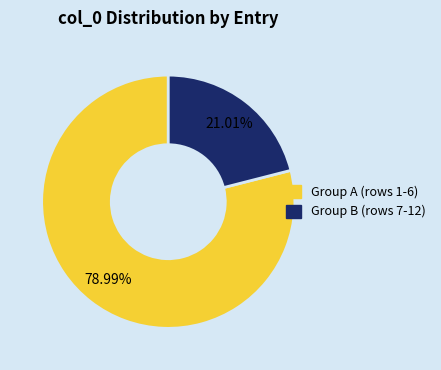

Does any single category account for the majority?

Yes